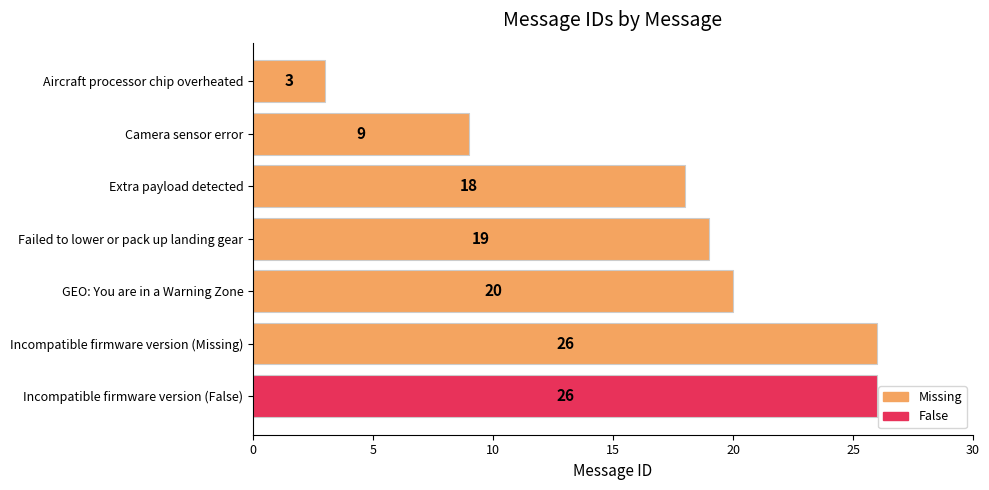

Does the chart contain any negative values?

No